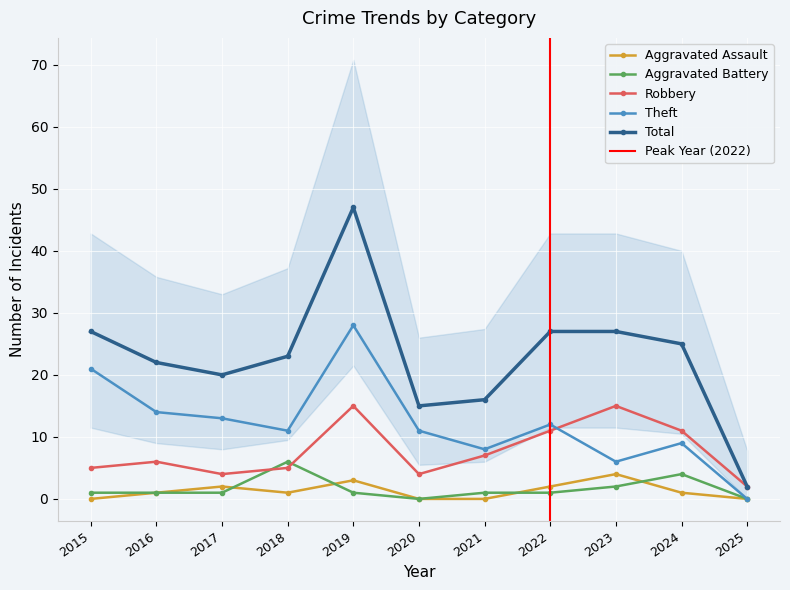

Which label corresponds to the smallest value in the chart?

2015